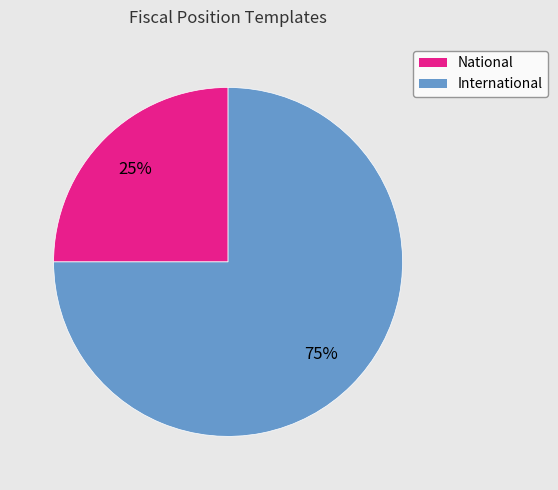

Which category has the biggest portion of the pie?

International